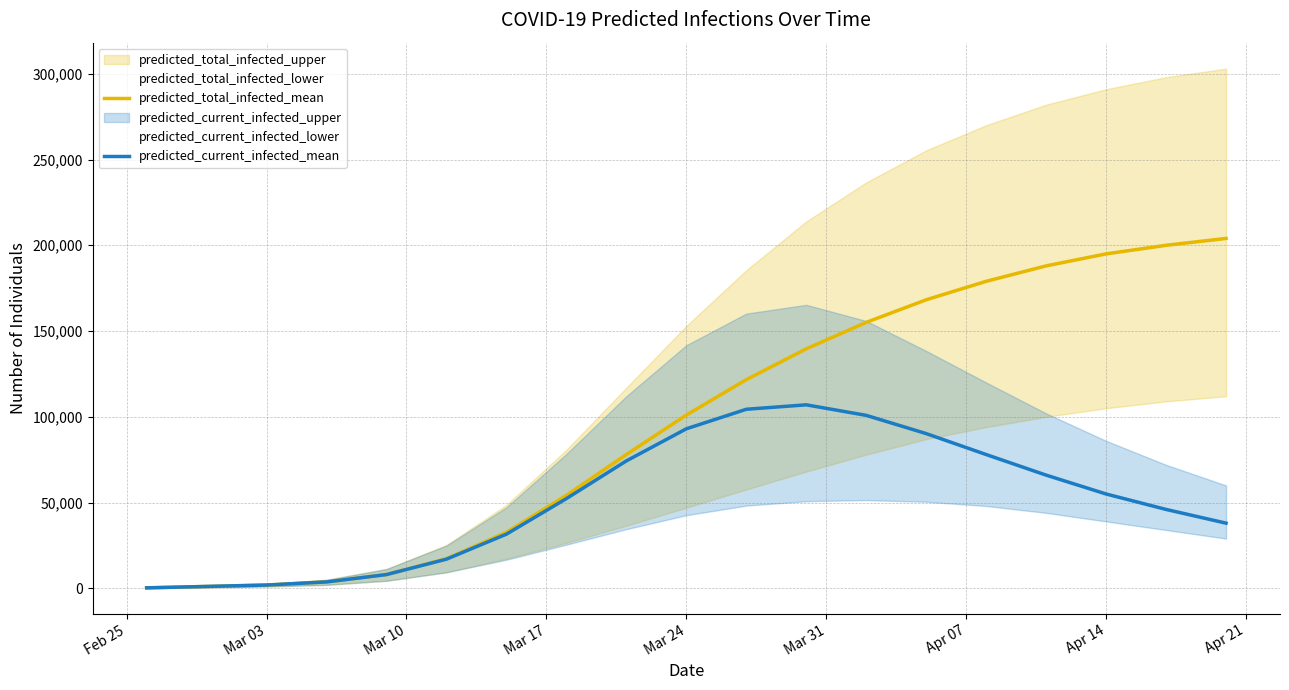

Is the value of predicted_total_infected_mean at Mar 24 greater than the value of predicted_current_infected_mean at 10?

No